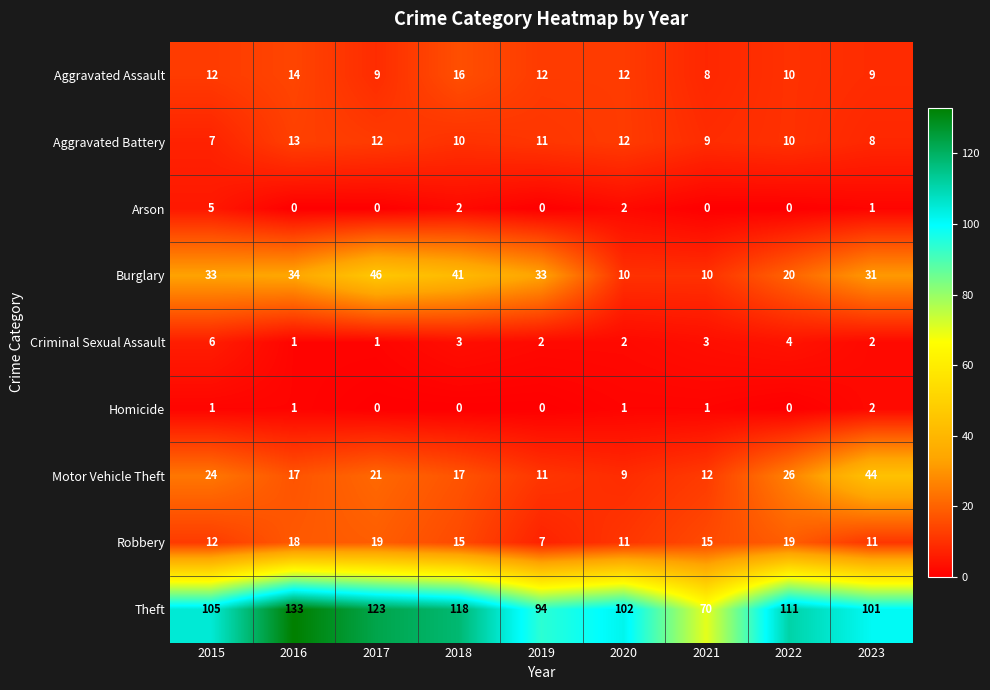

What is the difference between the Motor Vehicle Theft values at 2016 and 2021?

5